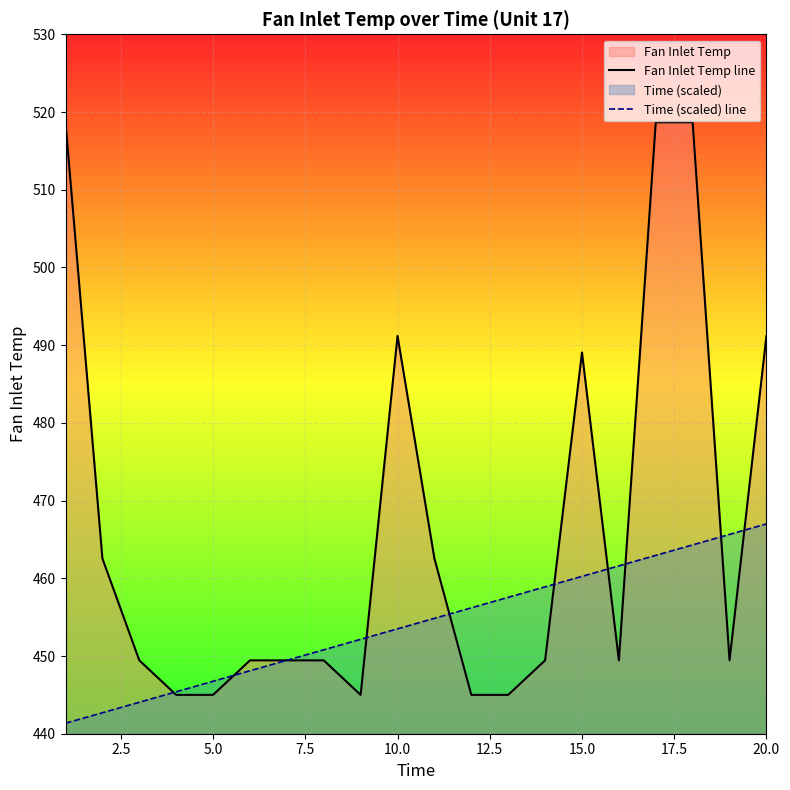

List the series in order of their overall mean, highest first.

Fan Inlet Temp line, Time (scaled) line